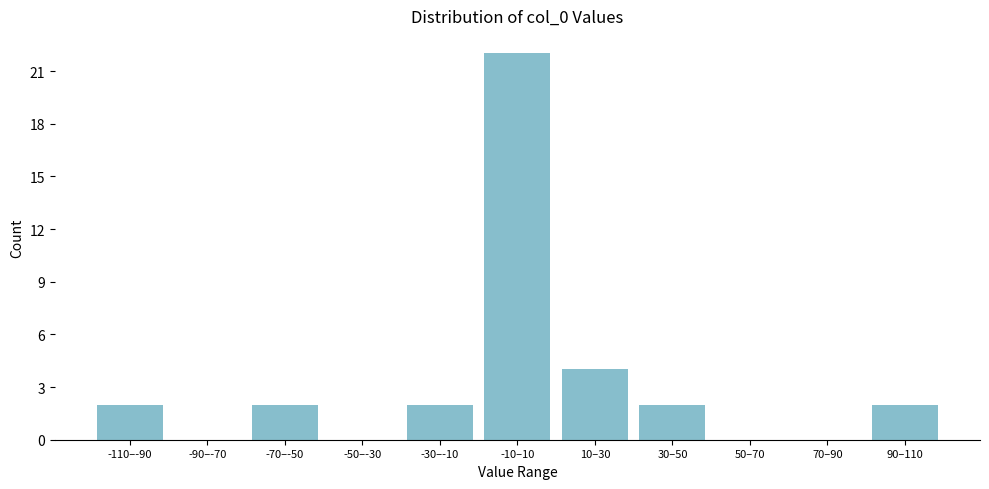

Reading right to left, extract all data points from this chart.

90–110=2	70–90=0	50–70=0	30–50=2	10–30=4	-10–10=22	-30–-10=2	-50–-30=0	-70–-50=2	-90–-70=0	-110–-90=2